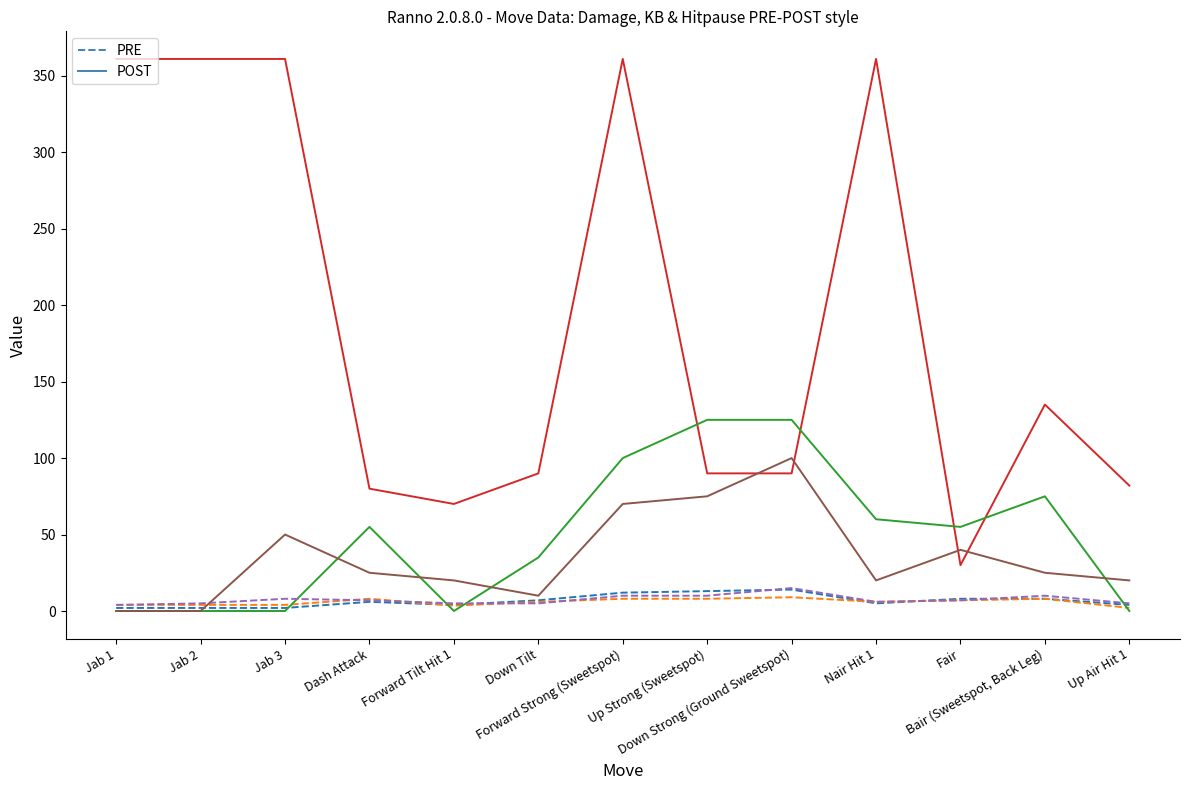

Count the number of categories in the chart.

13